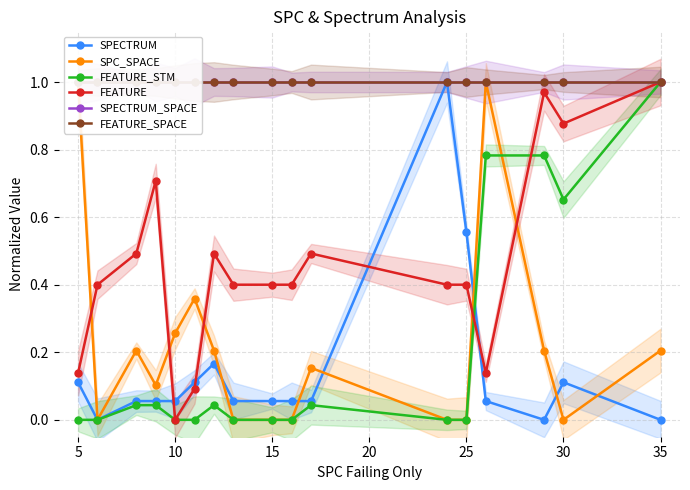

Reading left to right, extract all data points from this chart.

SPECTRUM: 0.1	0.0	0.1	0.1	0.1	0.1	0.2	0.1	0.1	0.1	0.1	1.0	0.6	0.1	0.0	0.1	0.0
SPC_SPACE: 1.0	0.0	0.2	0.1	0.3	0.4	0.2	0.0	0.0	0.0	0.2	0.0	0.0	1.0	0.2	0.0	0.2
FEATURE_STM: 0.0	0.0	0.0	0.0	0.0	0.0	0.0	0.0	0.0	0.0	0.0	0.0	0.0	0.8	0.8	0.7	1.0
FEATURE: 0.1	0.4	0.5	0.7	0.0	0.1	0.5	0.4	0.4	0.4	0.5	0.4	0.4	0.1	1.0	0.9	1.0
SPECTRUM_SPACE: 1.0	1.0	1.0	1.0	1.0	1.0	1.0	1.0	1.0	1.0	1.0	1.0	1.0	1.0	1.0	1.0	1.0
FEATURE_SPACE: 1.0	1.0	1.0	1.0	1.0	1.0	1.0	1.0	1.0	1.0	1.0	1.0	1.0	1.0	1.0	1.0	1.0